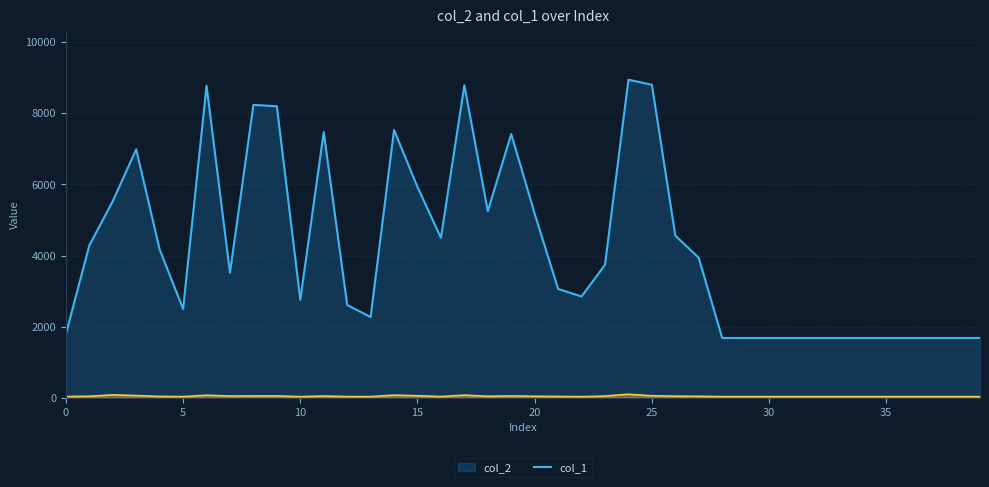

How many lines are shown in the chart?

2